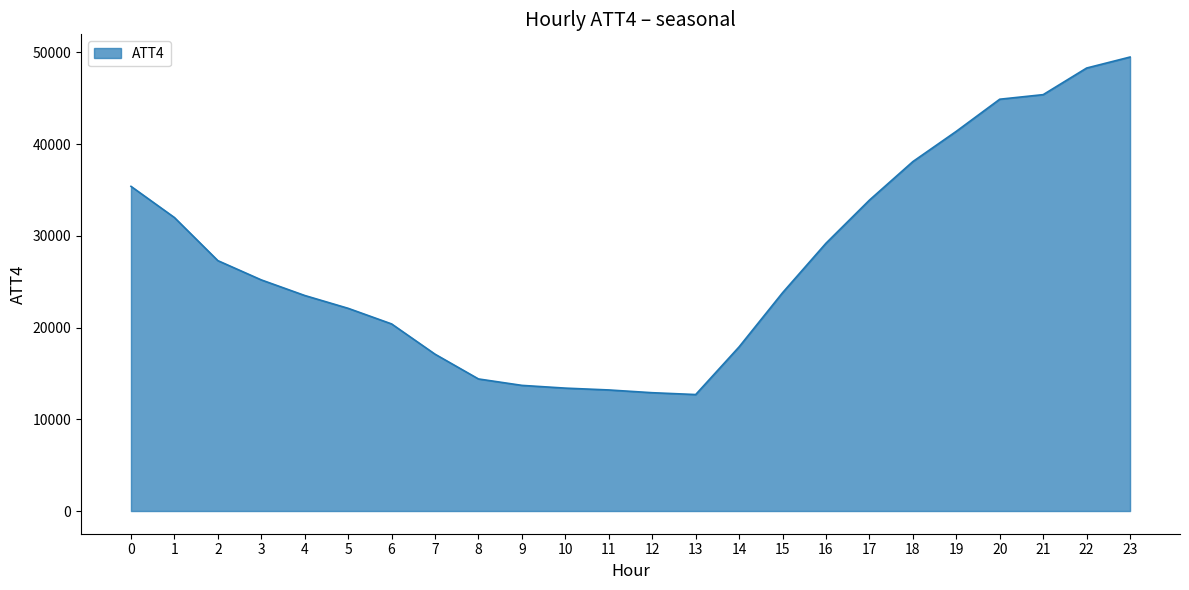

How many lines are shown in the chart?

1